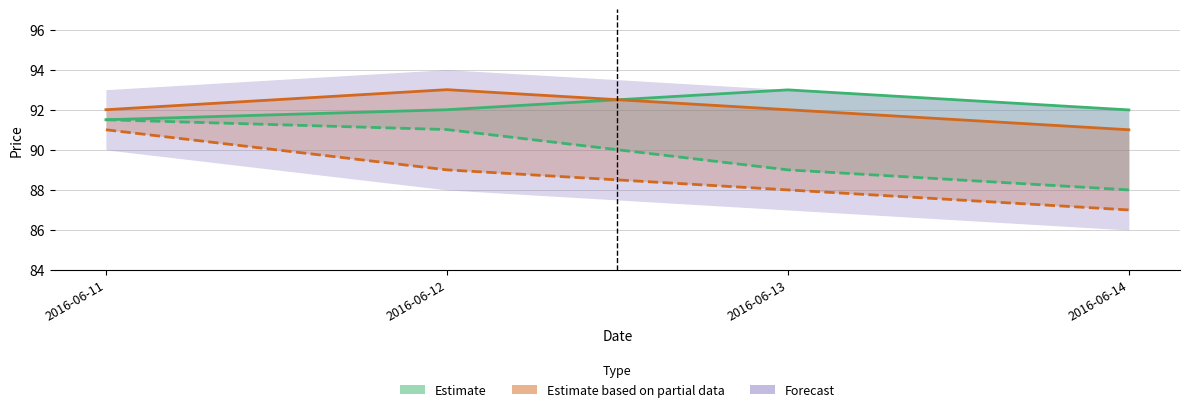

Count the number of categories in the chart.

4